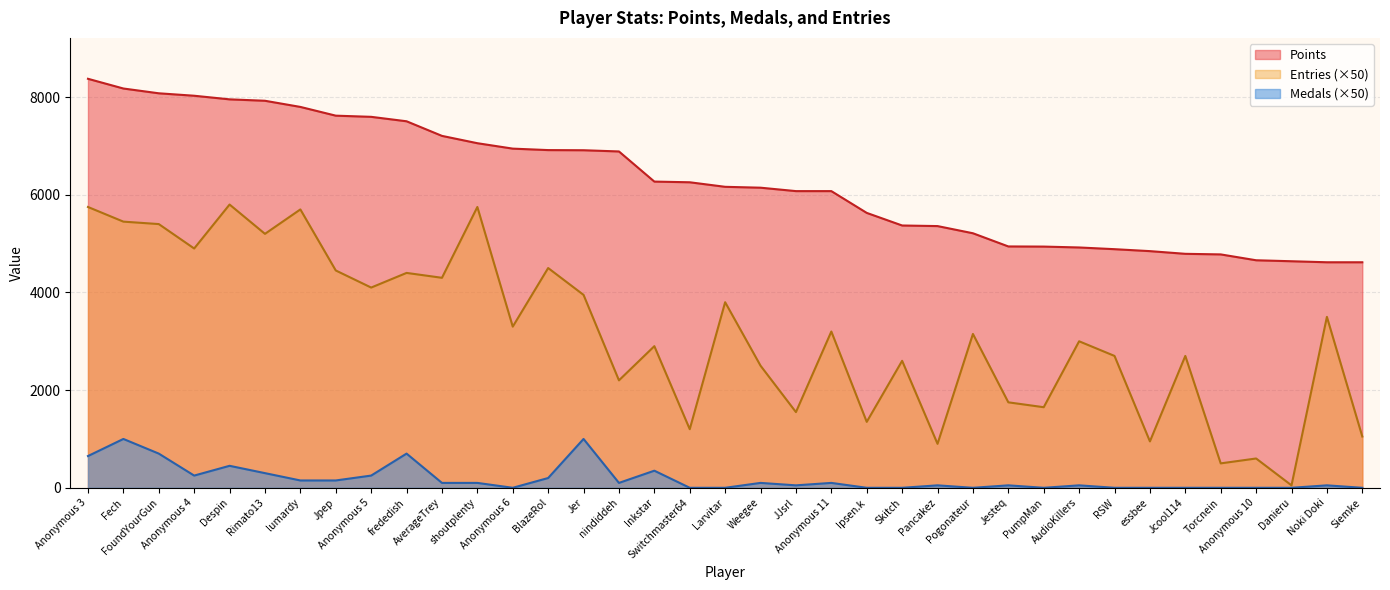

Reading right to left, extract all data points from this chart.

Points: 4618	4618	4639	4659	4779	4791	4846	4886	4921	4939	4942	5212	5359	5371	5629	6075	6075	6145	6163	6256	6270	6887	6912	6915	6945	7056	7206	7505	7596	7620	7799	7925	7954	8028	8078	8176	8375
Medals: 0	50	0	0	0	0	0	0	50	0	50	0	50	0	0	100	50	100	0	0	350	100	1000	200	0	100	100	700	250	150	150	300	450	250	700	1000	650
Entries: 1050	3500	50	600	500	2700	950	2700	3000	1650	1750	3150	900	2600	1350	3200	1550	2500	3800	1200	2900	2200	3950	4500	3300	5750	4300	4400	4100	4450	5700	5200	5800	4900	5400	5450	5750